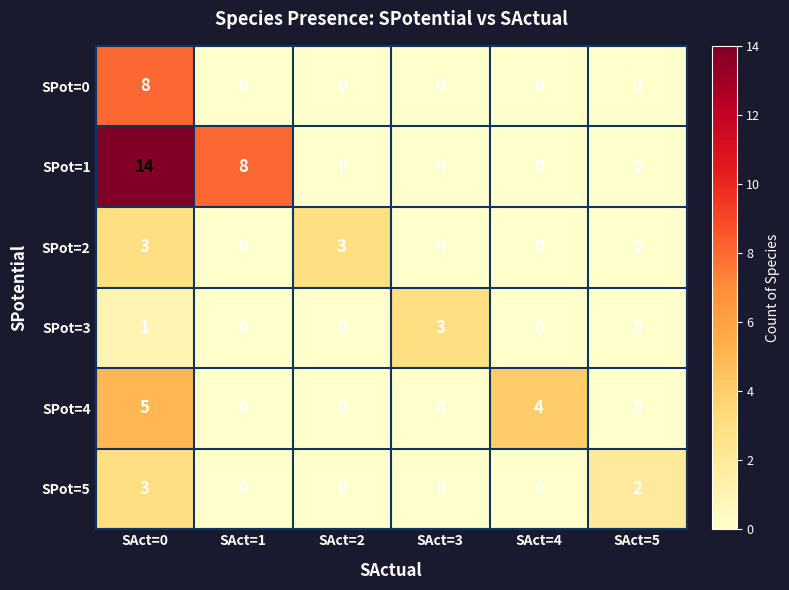

What is the difference between the SPot=2 values at SAct=3 and SAct=2?

3